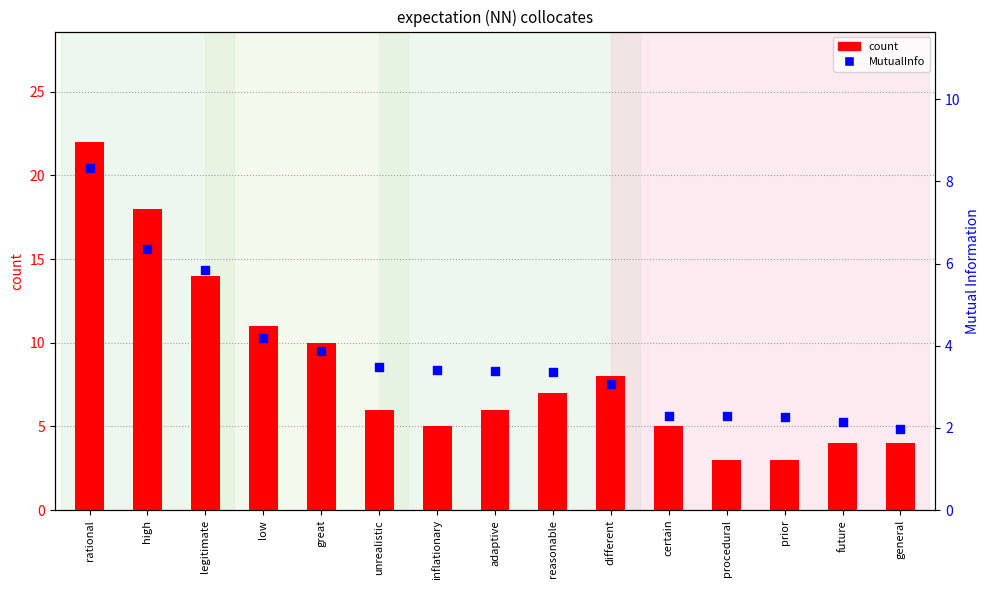

Which series contains the lowest Y value?

MutualInfo